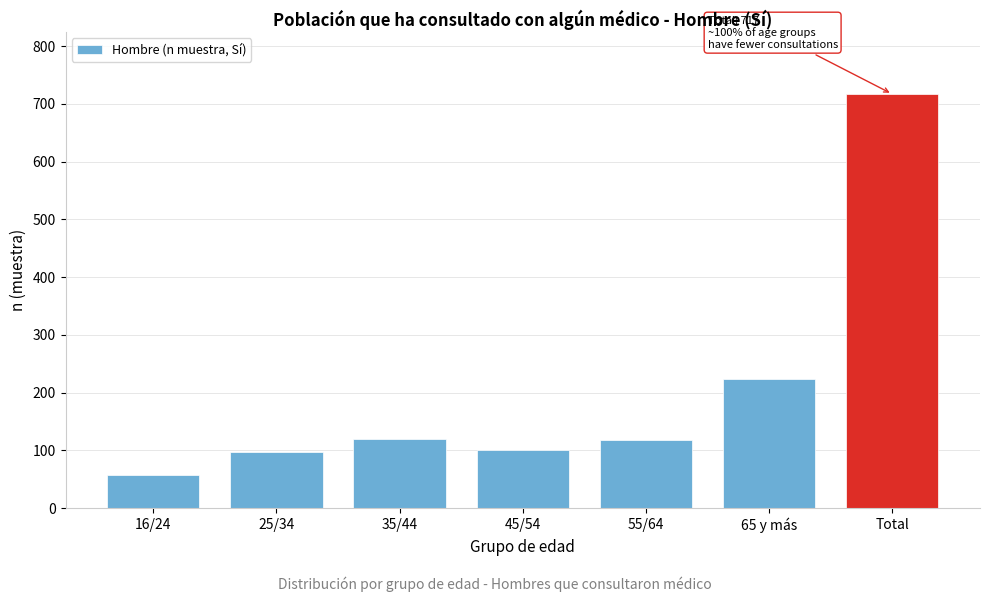

Approximately how many times larger is the value at Total compared to 45/54?

7.2